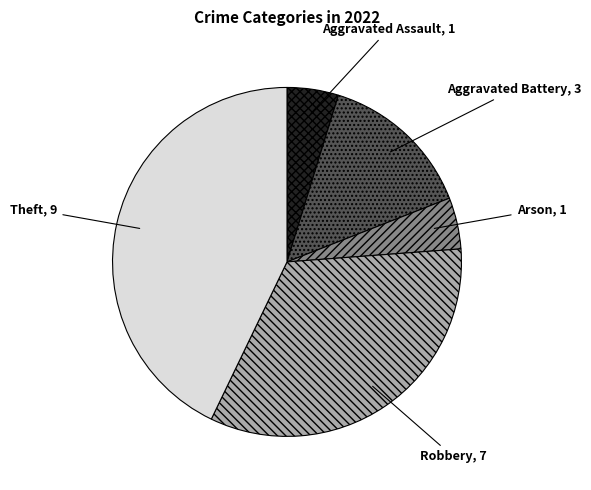

What is the largest slice in the pie chart?

Theft